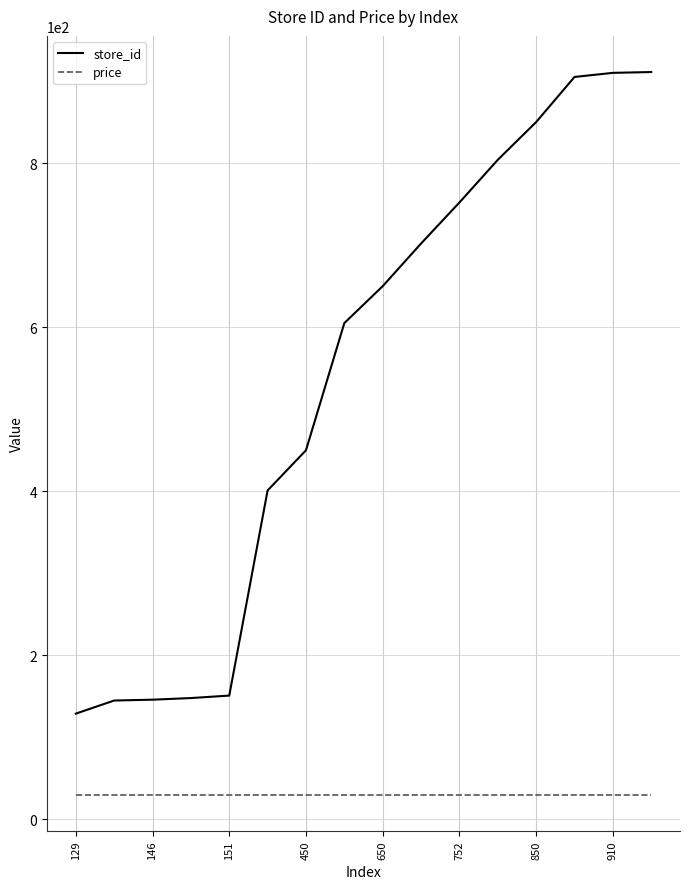

Which series has the largest range (max minus min)?

store_id